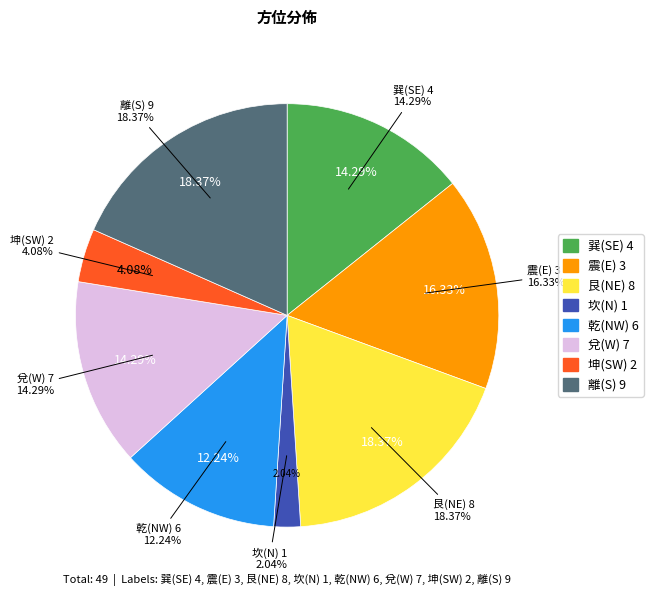

How many slices are in this pie chart?

8